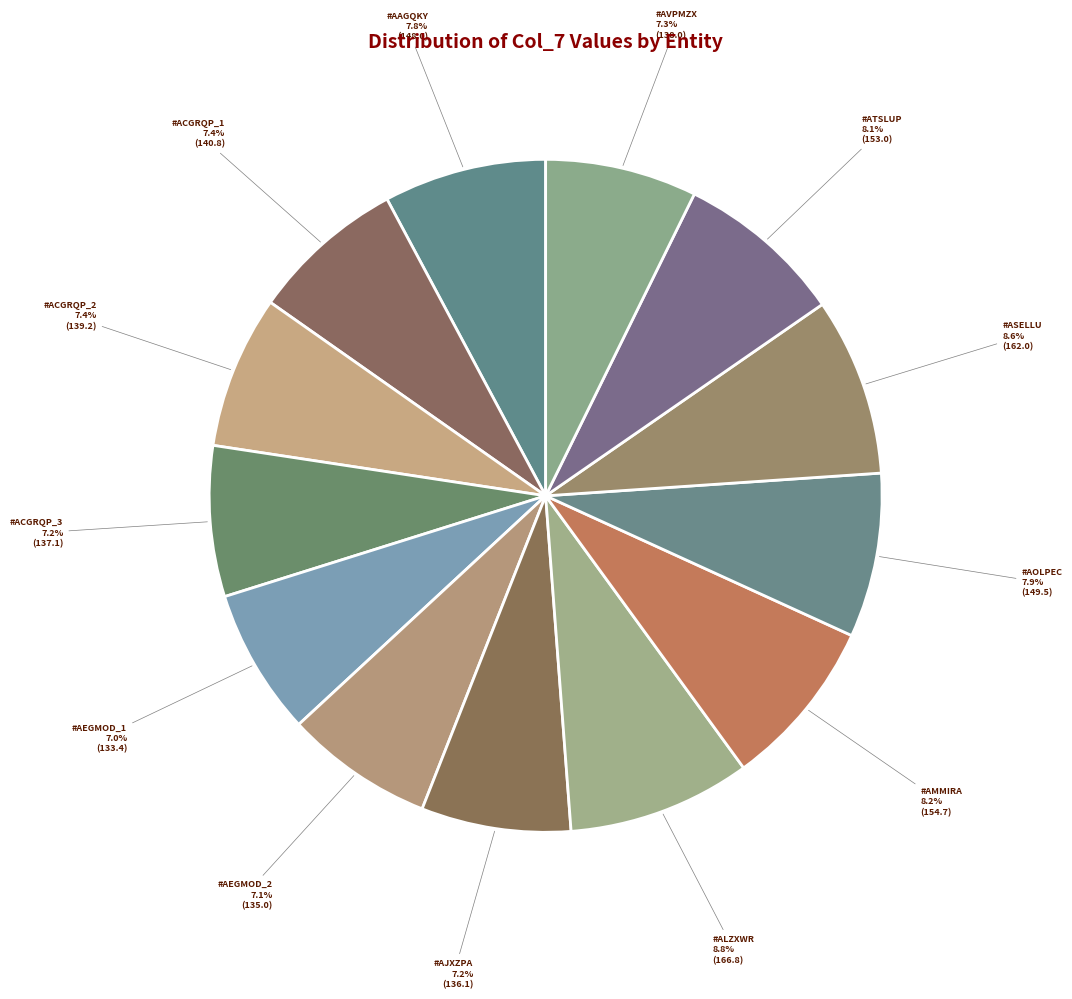

Rank the categories by value from lowest to highest.

#AEGMOD_1, #AEGMOD_2, #AJXZPA, #ACGRQP_3, #AVPMZX, #ACGRQP_2, #ACGRQP_1, #AAGQKY, #AOLPEC, #ATSLUP, #AMMIRA, #ASELLU, #ALZXWR